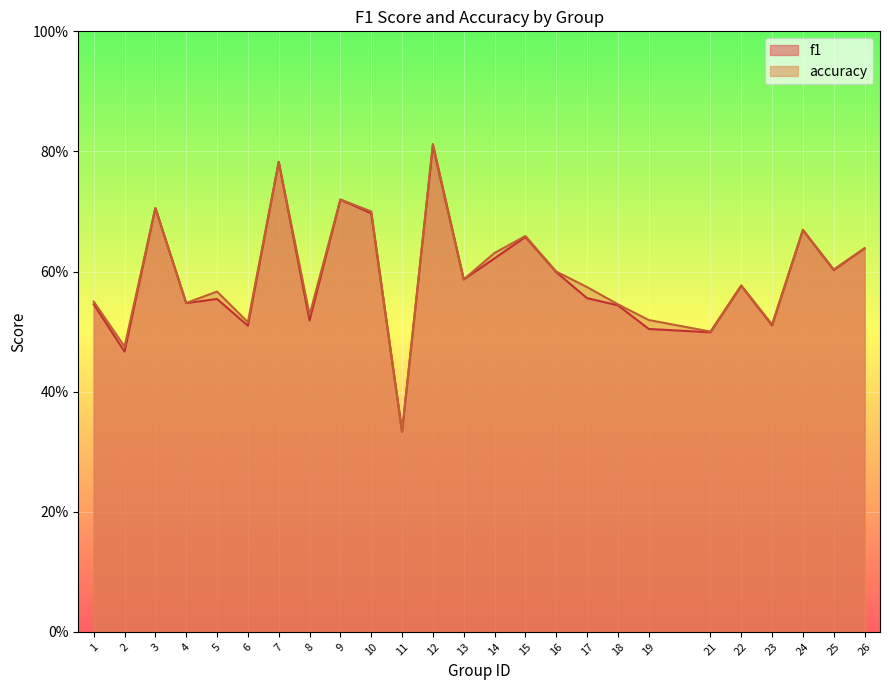

What is the difference between the maximum and minimum values in the f1 series?

0.5